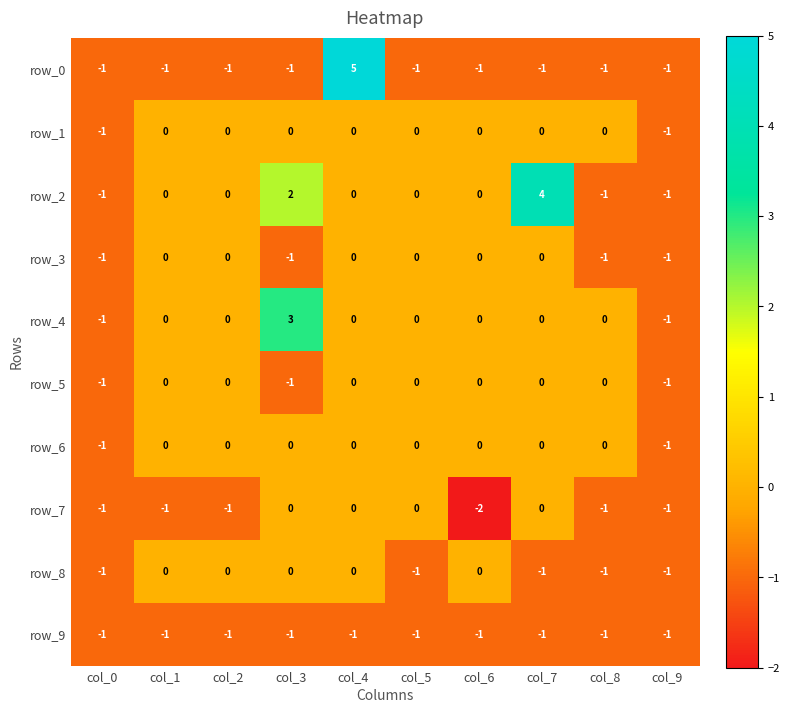

How many row_1 values are between 0 and 1?

8